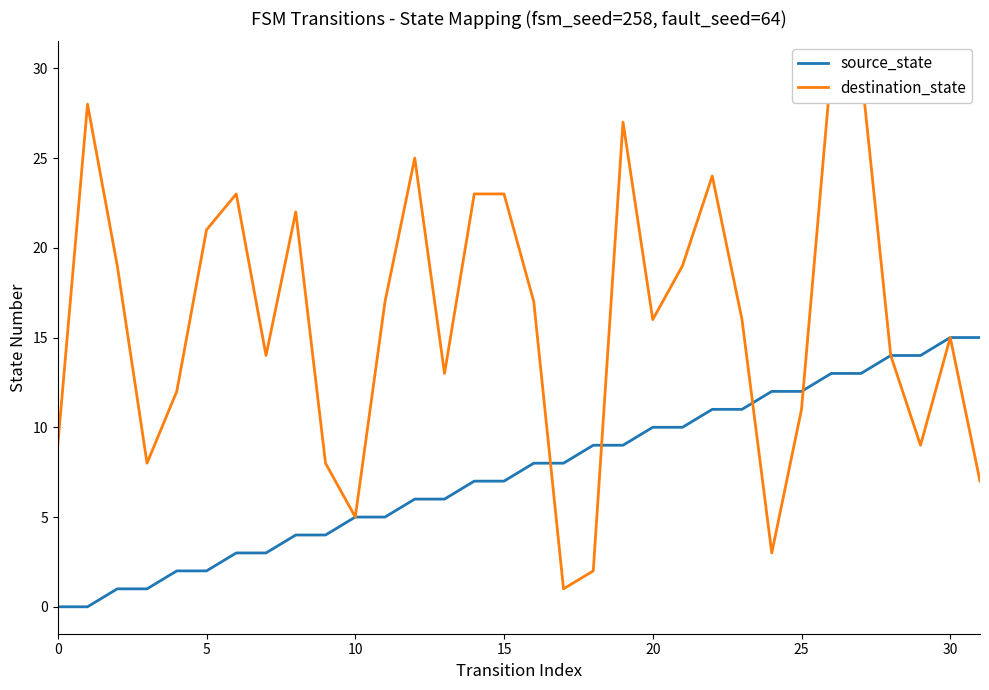

At which label is source_state closest to 7?

14